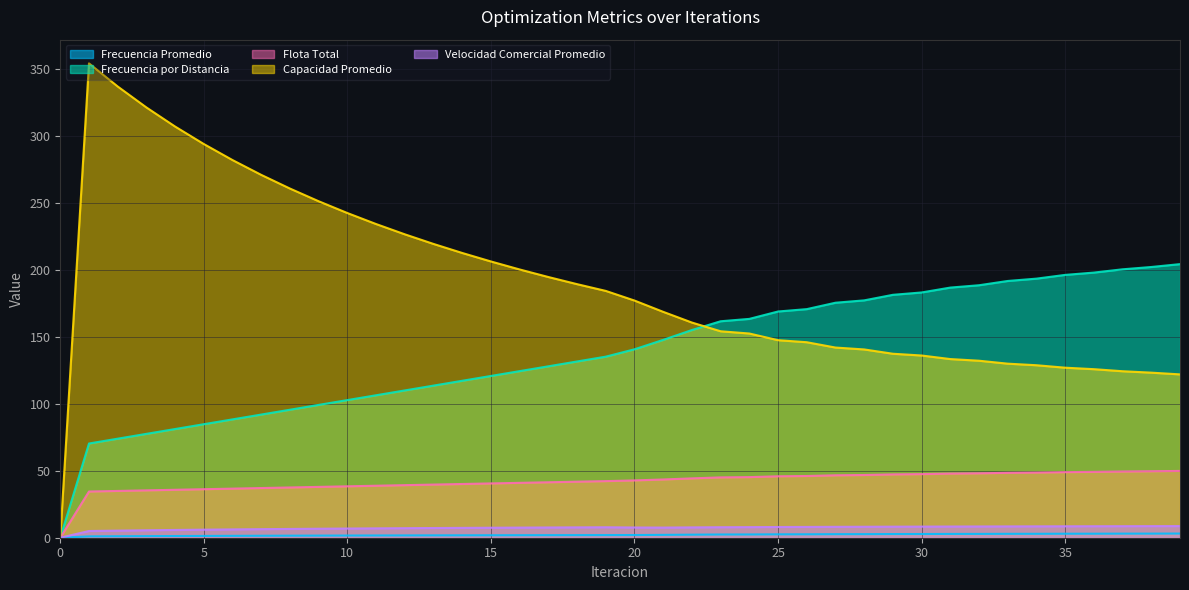

What are all the series names shown in the legend?

Frecuencia Promedio, Frecuencia por Distancia, Flota Total, Capacidad Promedio, Velocidad Comercial Promedio